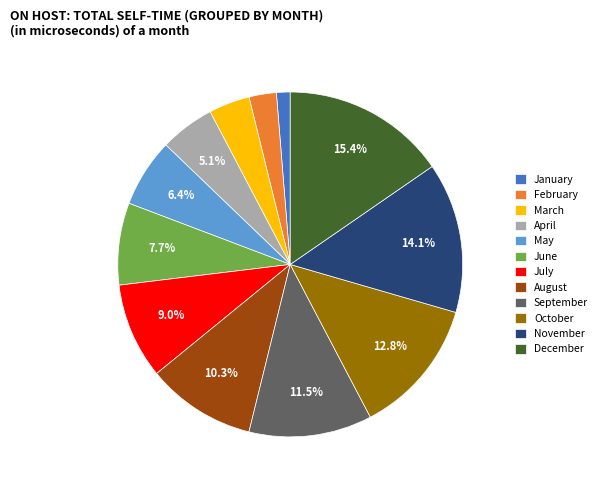

How many slices are in this pie chart?

12